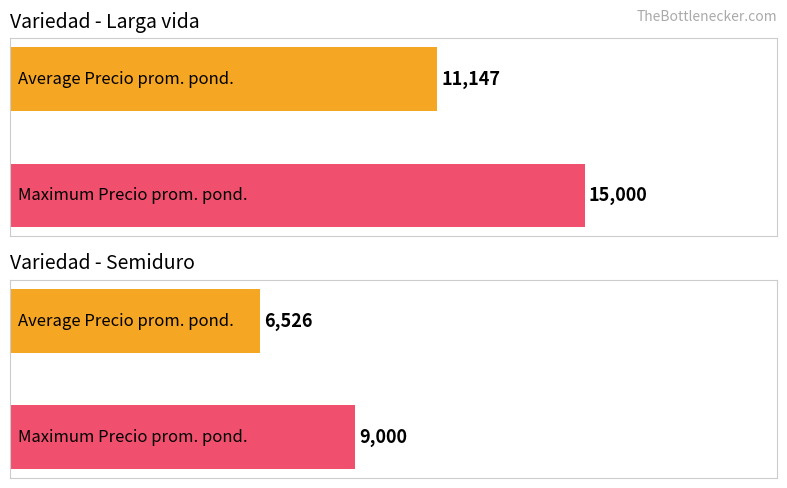

Are the bars horizontal?

Yes